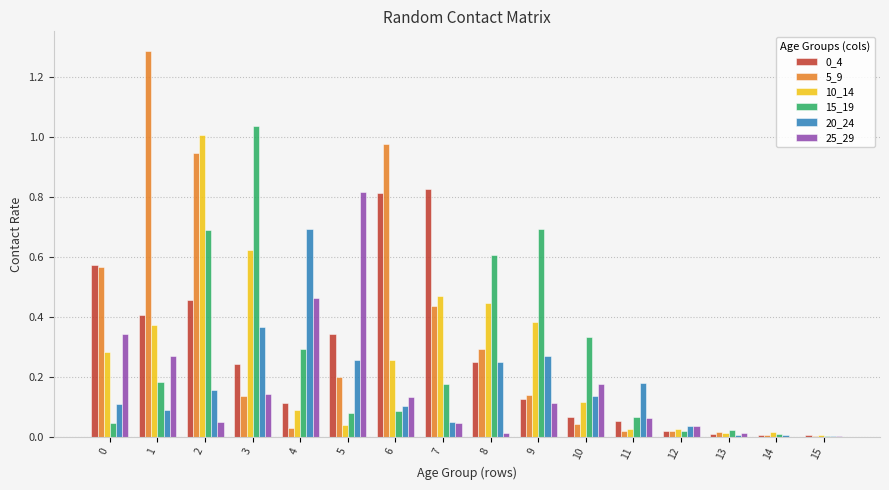

Is the value of 5_9 at 14 greater than the value of 10_14 at 4?

No